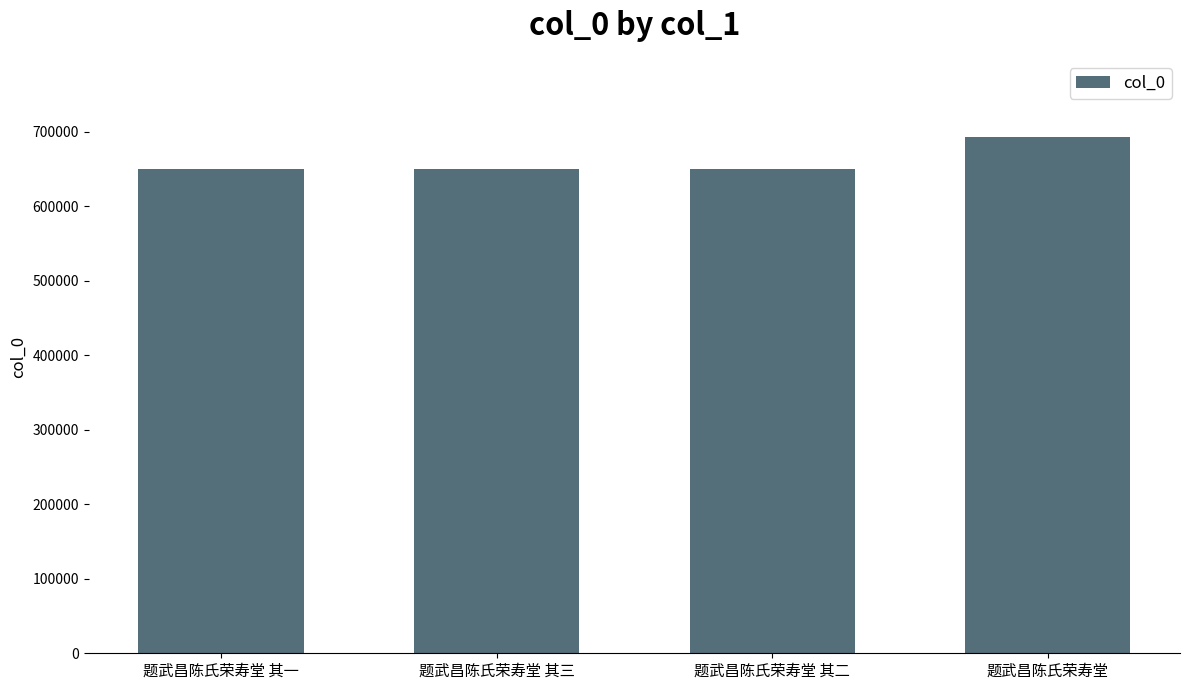

True or false: the data shows 649964 at 题武昌陈氏荣寿堂 其一.

True